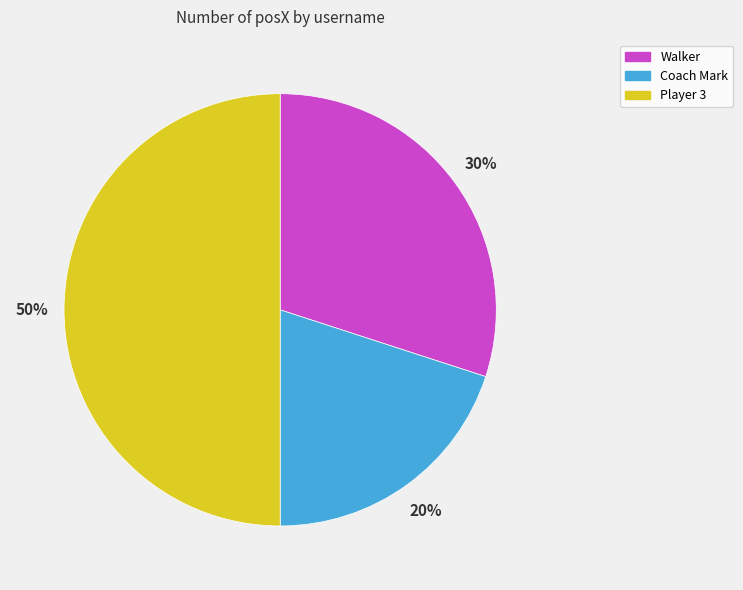

Combined, do Player 3 and Coach Mark account for over 50%?

Yes